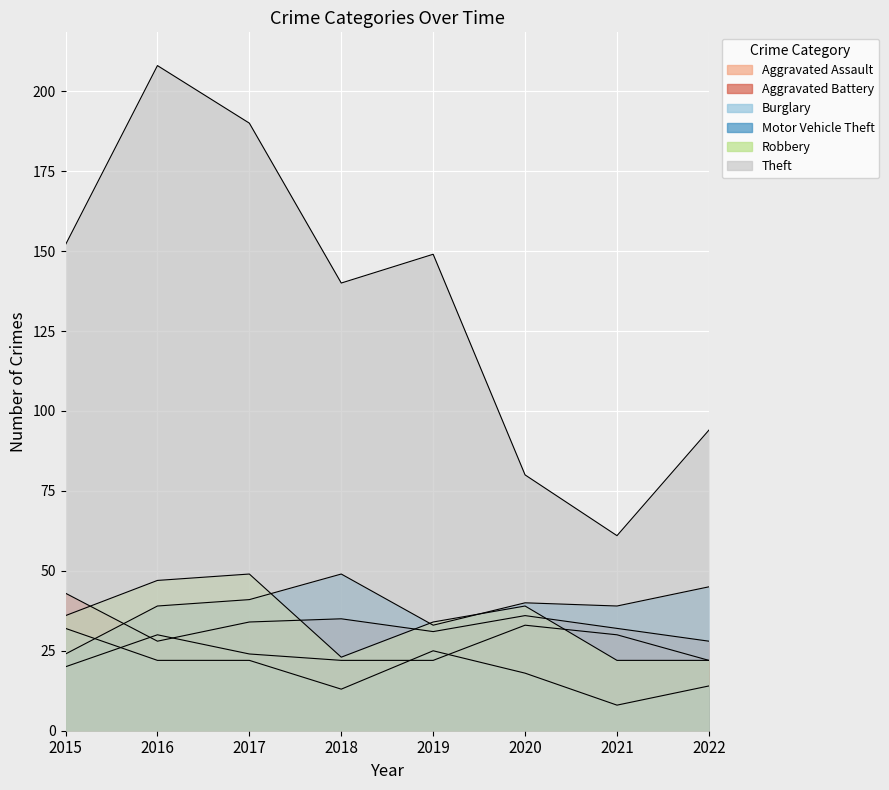

Is the value of Burglary at 2018 greater than the value of Aggravated Battery at 2018?

No